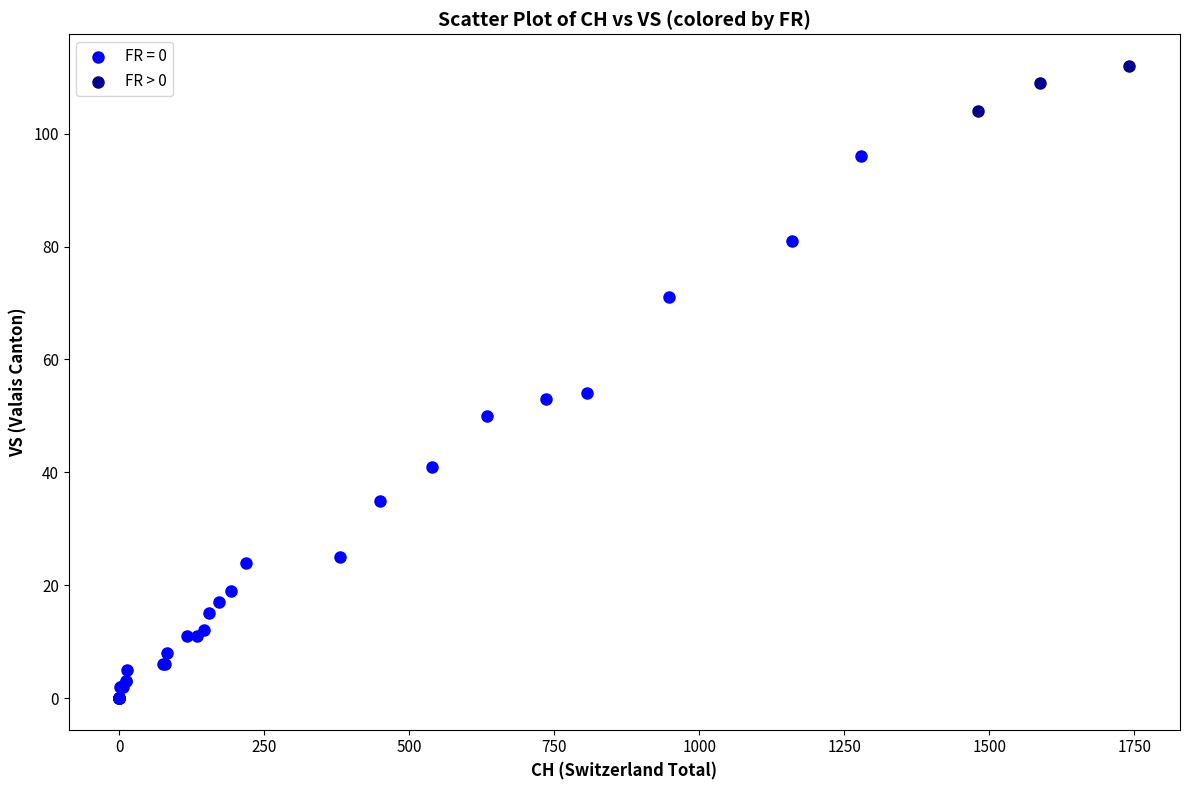

Which series reaches the minimum Y coordinate?

FR = 0